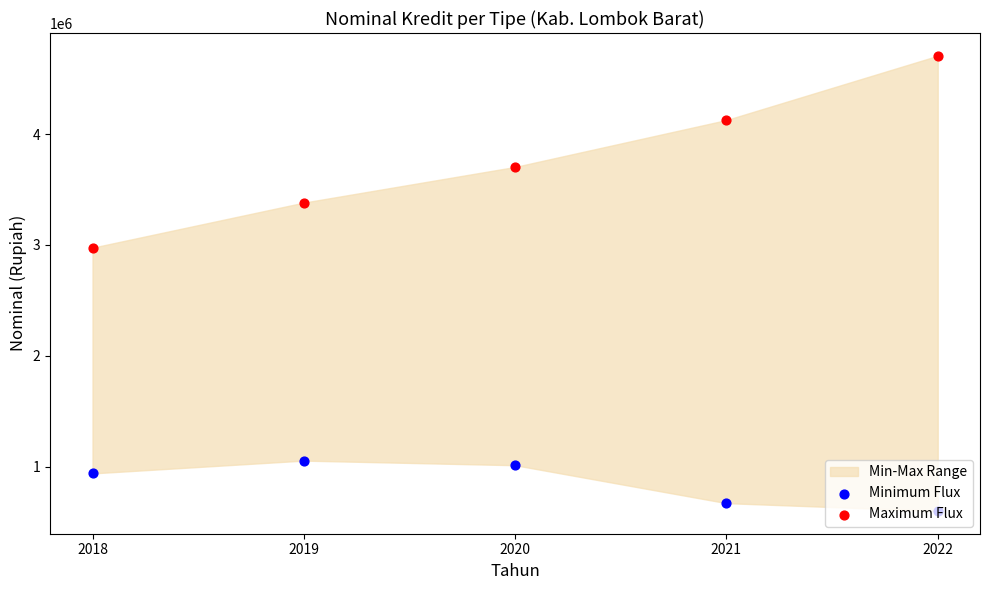

At how many categories does at least one series exceed 2018369?

5